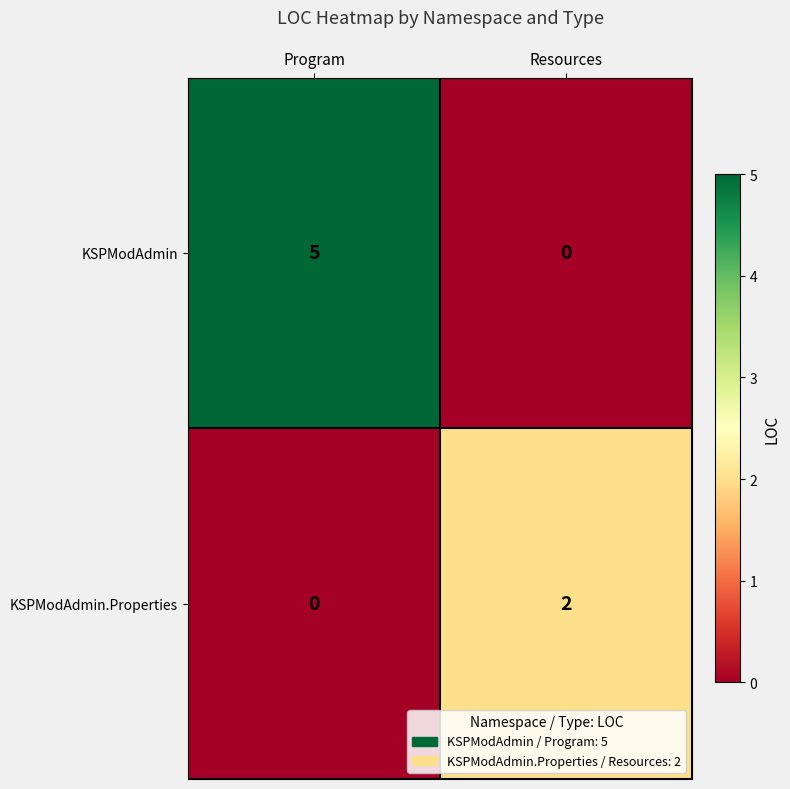

List the series in order of their peak value, lowest first.

KSPModAdmin.Properties, KSPModAdmin